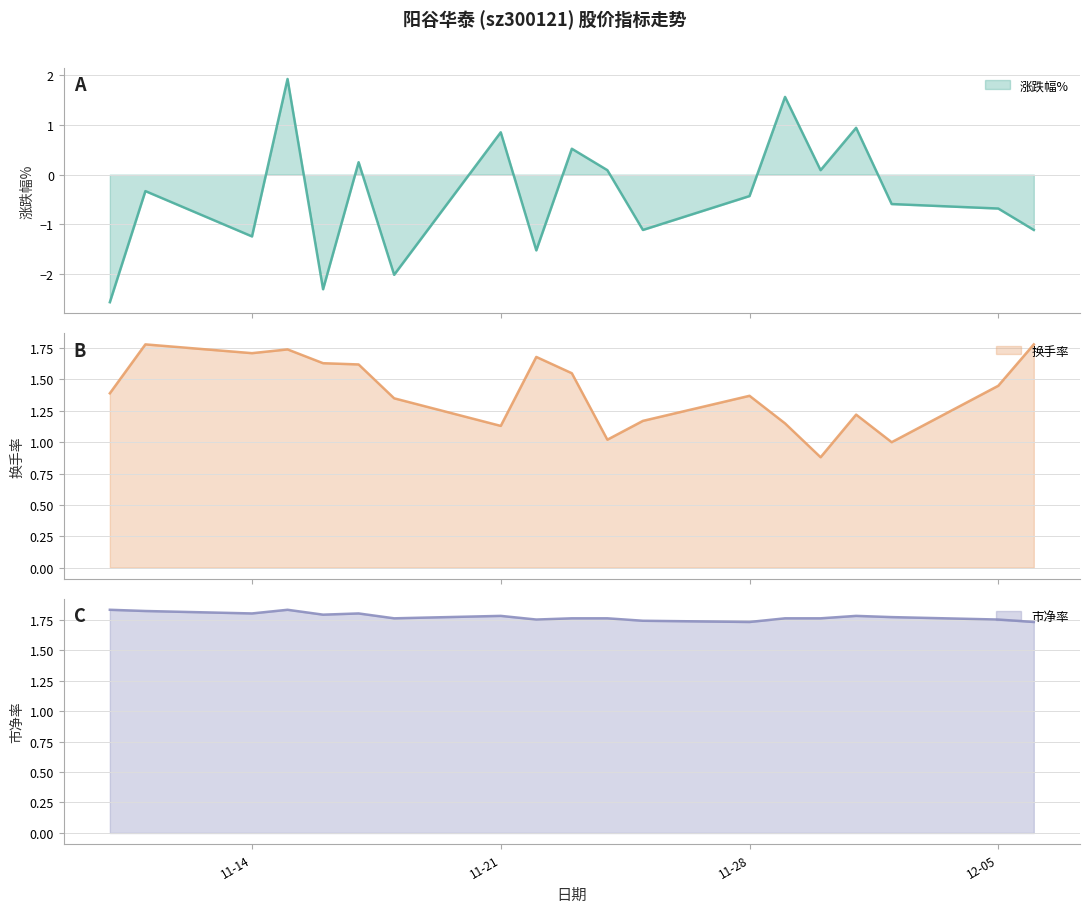

The 换手率 series shows 3.1 at 2022-11-11. True or false?

False